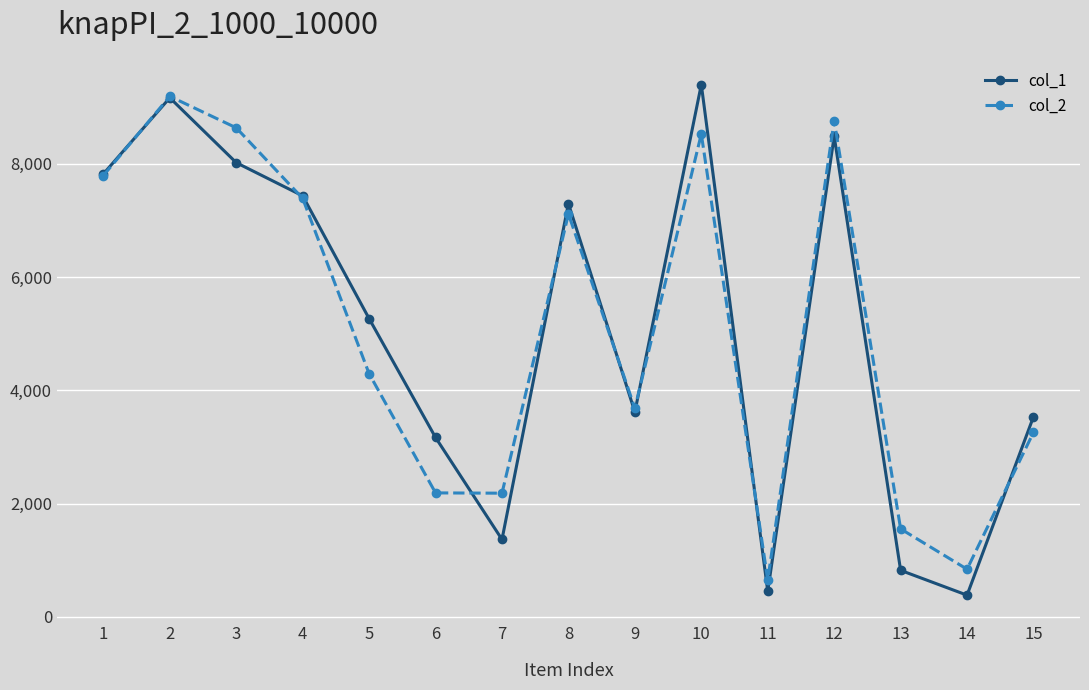

Between 3 and 9, which series saw the biggest shift?

col_2